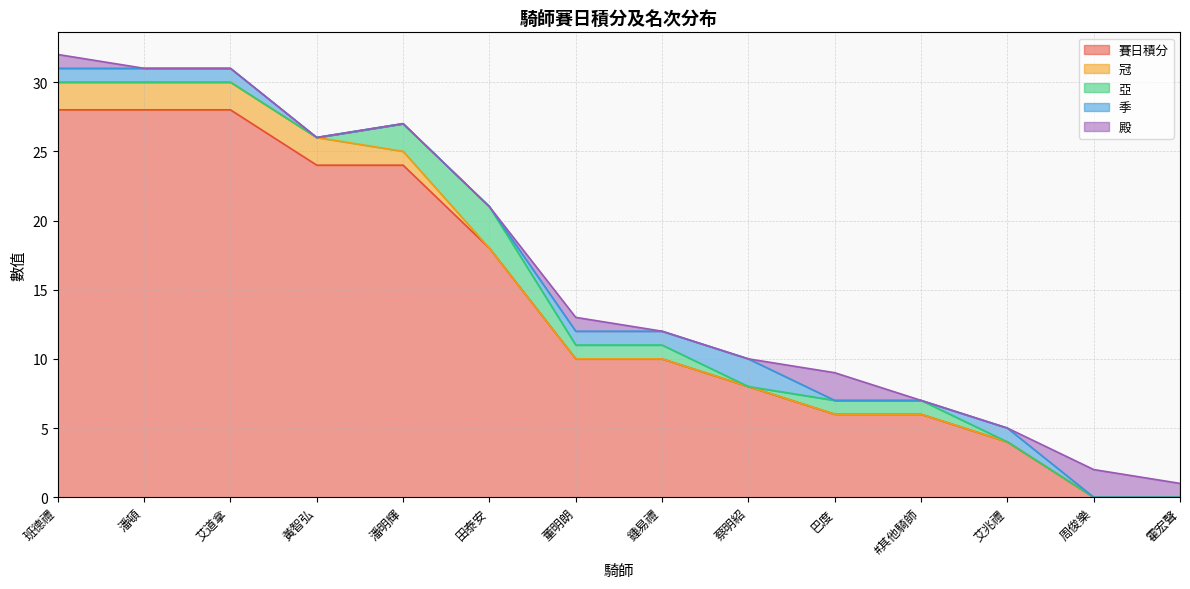

What is the difference between the 賽日積分 values at 蔡明紹 and 艾兆禮?

4